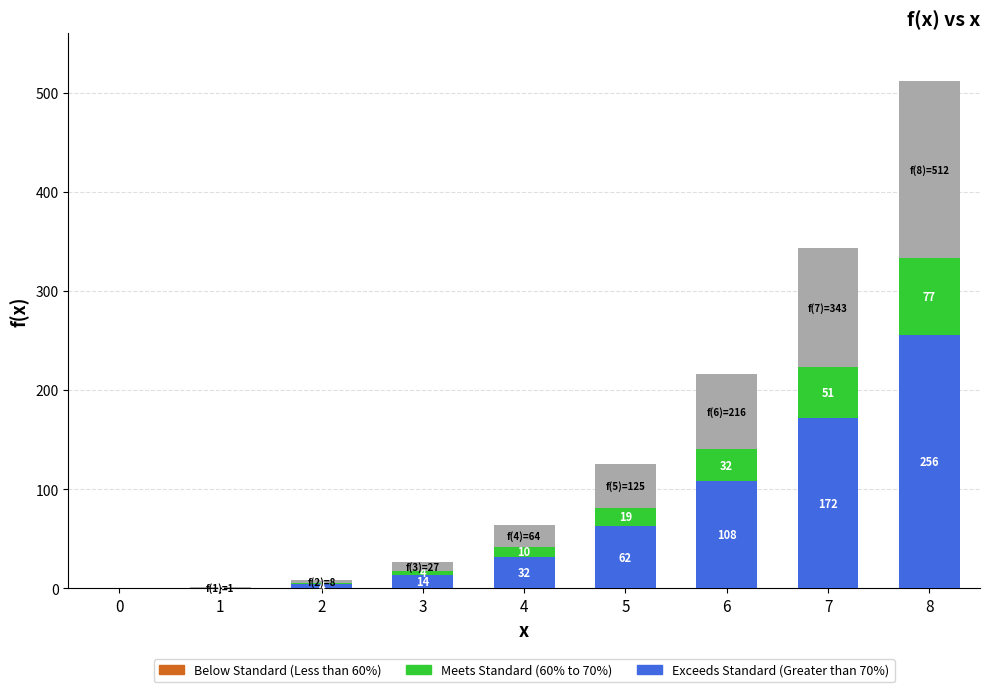

At which category is the sum across all series the highest?

8